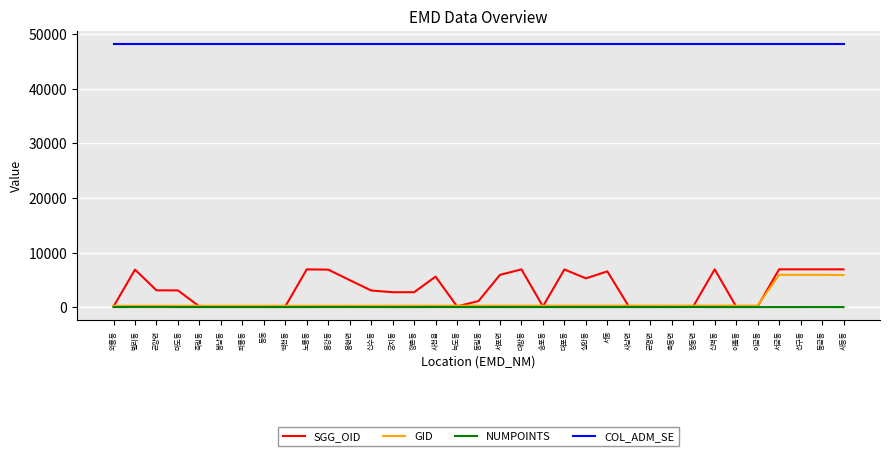

Which series has the largest total across all categories?

COL_ADM_SE